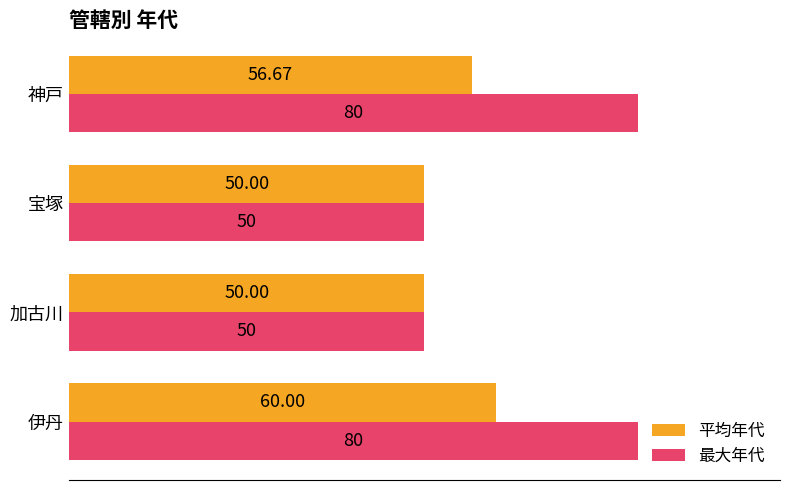

List the series in order of their peak value, highest first.

最大年代, 平均年代